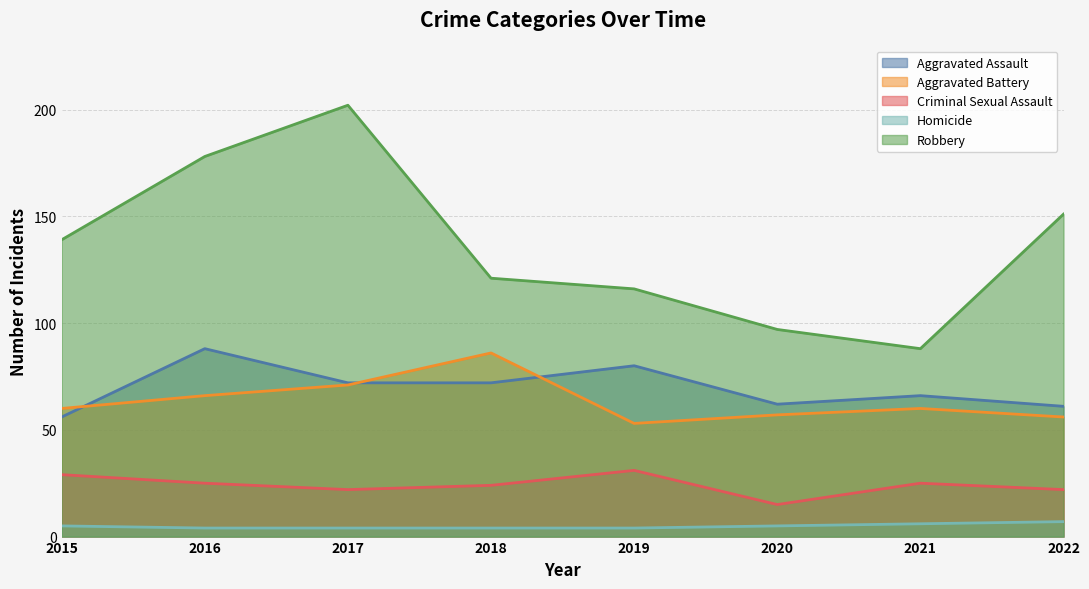

Which series changed the most between 2017 and 2022?

Robbery